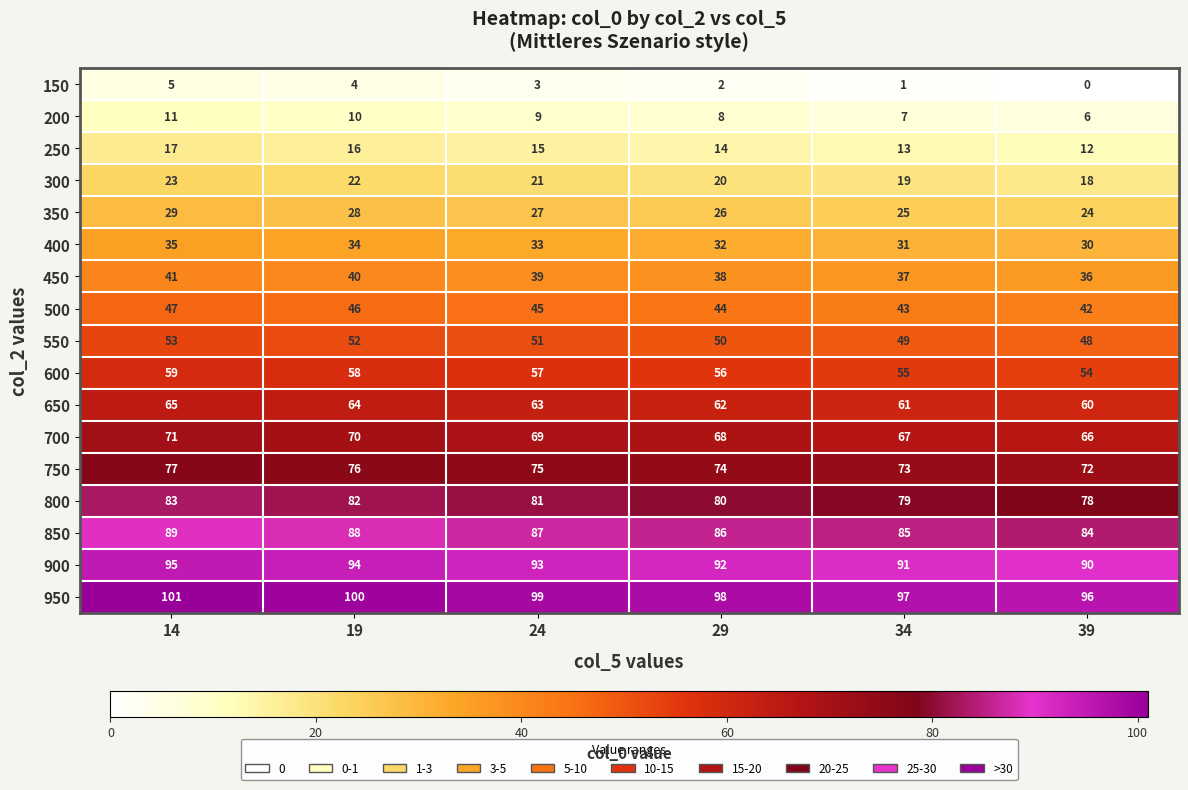

At which category does the chart reach its peak across all series?

14